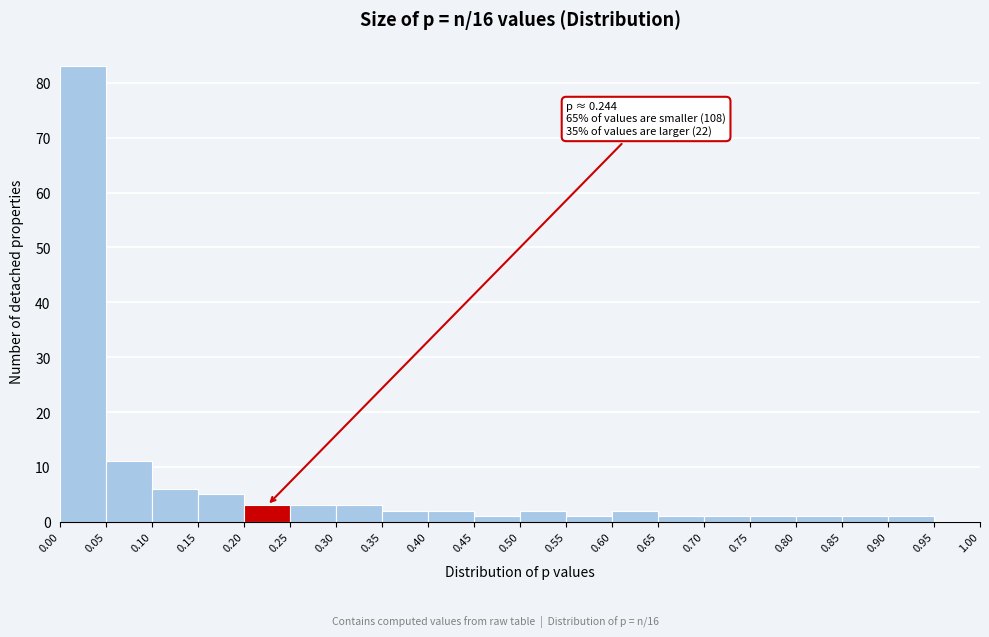

Over which range of the x-axis is the bar tallest?

0.00 to 0.05